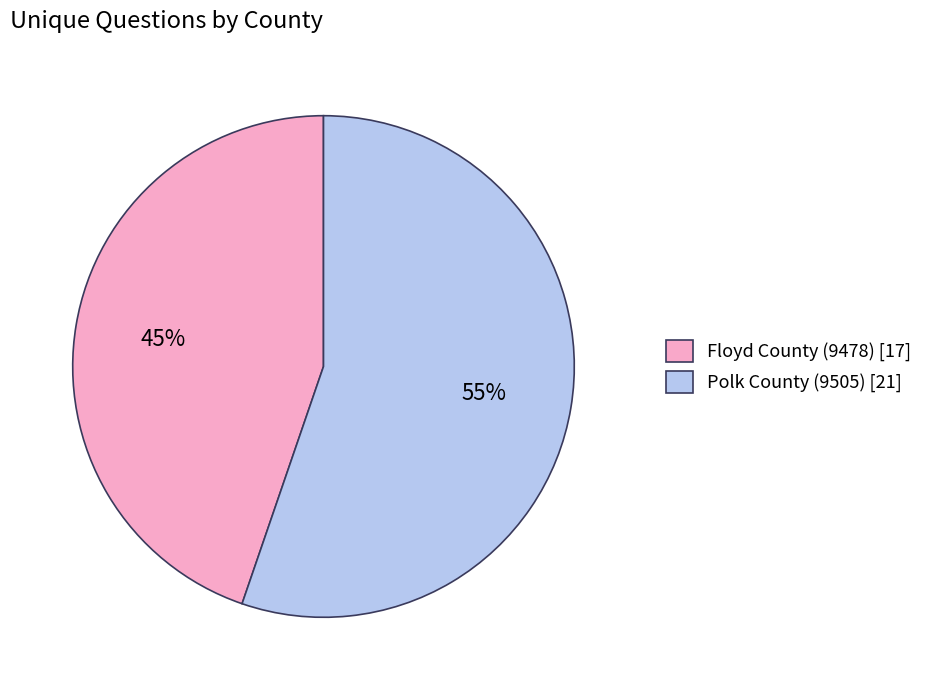

Is it true that Floyd County (9478) is 45% of the pie?

True